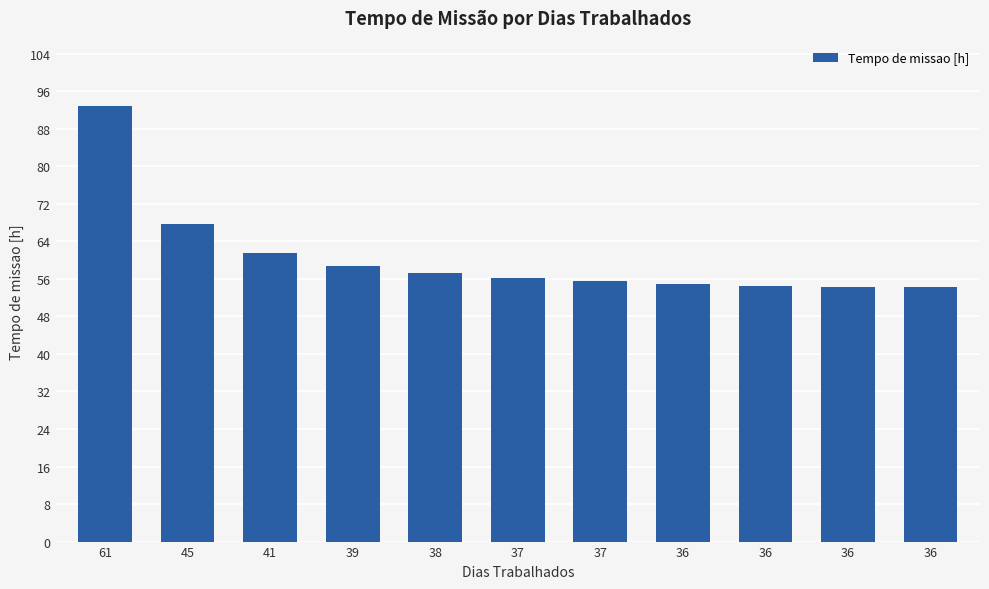

Does the chart contain stacked bars?

No